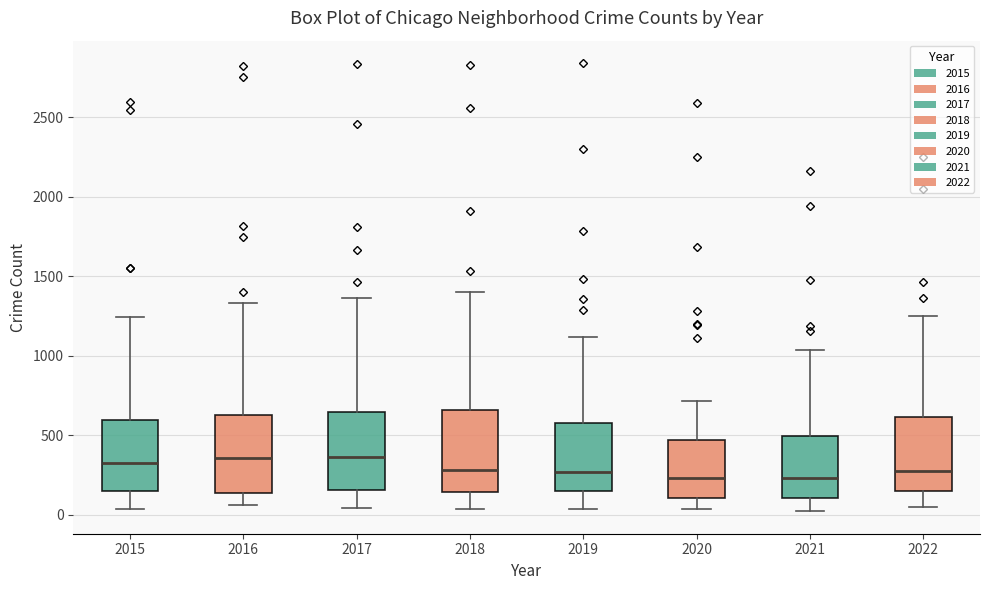

Reading left to right, read every box against the y-axis: the position of its median line, the range the box covers, and the ends of its whiskers. The values are not printed on the chart, so give them approximately, as read against the axis.

2015: median 350, box 150 to 600, whiskers 50 to 1250
2016: median 350, box 150 to 650, whiskers 50 to 1350
2017: median 350, box 150 to 650, whiskers 50 to 1350
2018: median 300, box 150 to 650, whiskers 50 to 1400
2019: median 250, box 150 to 600, whiskers 50 to 1100
2020: median 250, box 100 to 450, whiskers 50 to 700
2021: median 250, box 100 to 500, whiskers 0 to 1050
2022: median 250, box 150 to 600, whiskers 50 to 1250